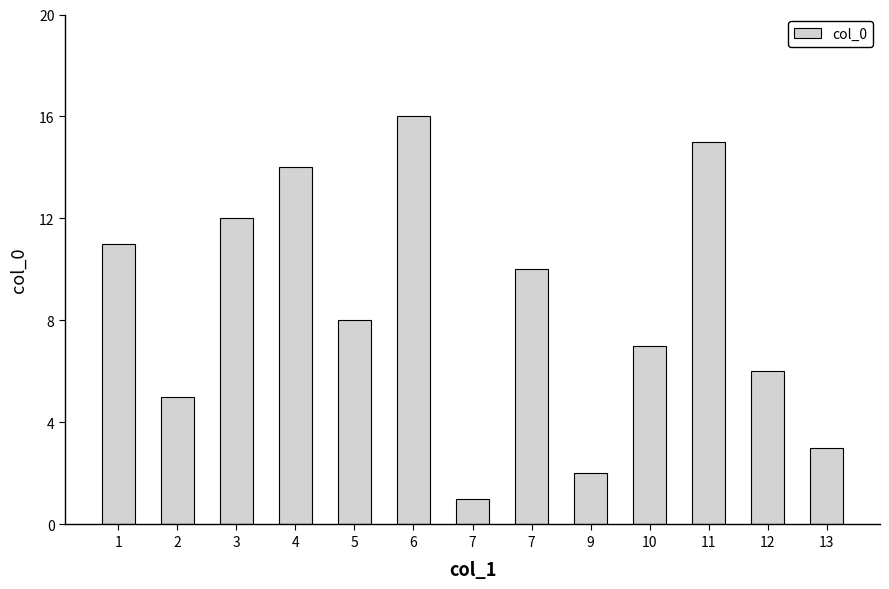

Rank the categories by value from lowest to highest.

7, 9, 13, 2, 12, 10, 5, 7, 1, 3, 4, 11, 6